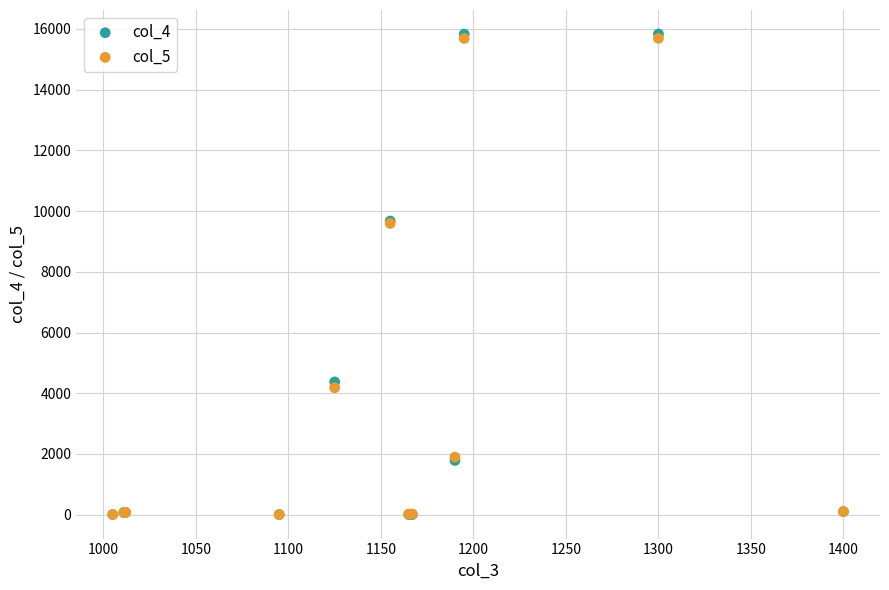

Which series reaches the maximum Y coordinate?

col_4